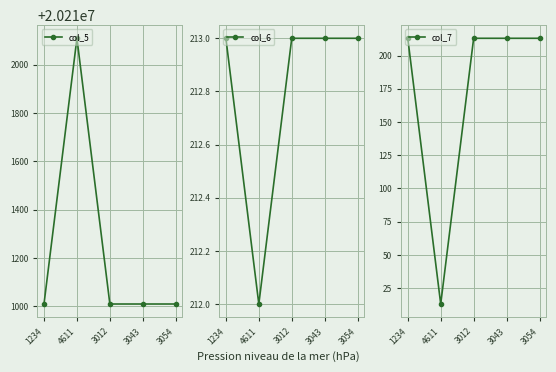

True or false: col_5 has more than 1 points higher than both neighbors.

False